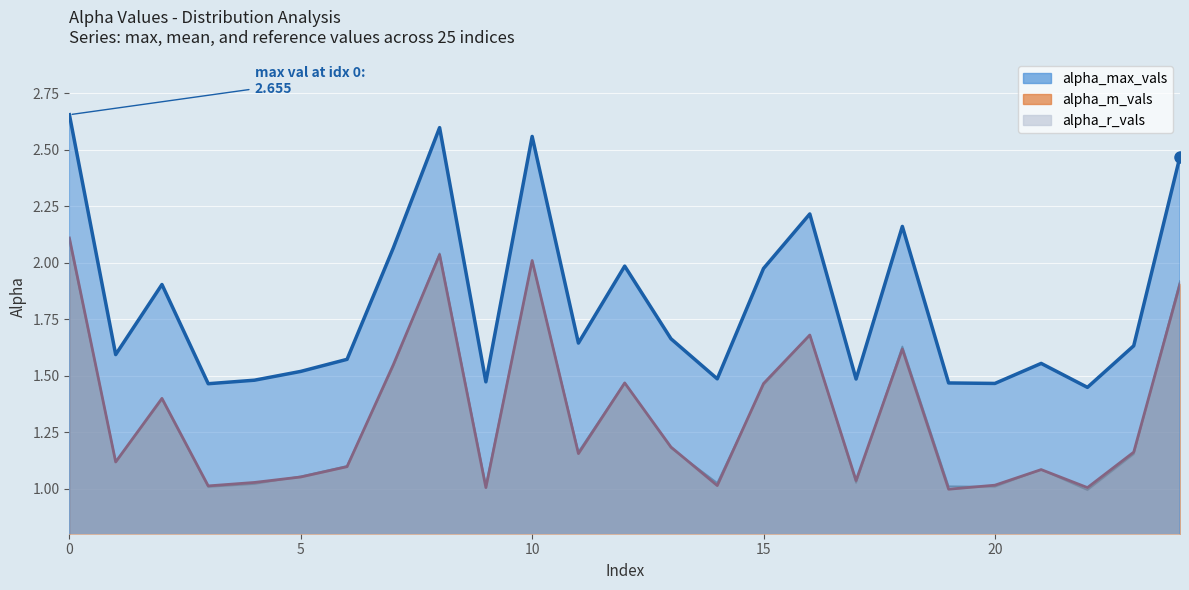

How many lines are shown in the chart?

3